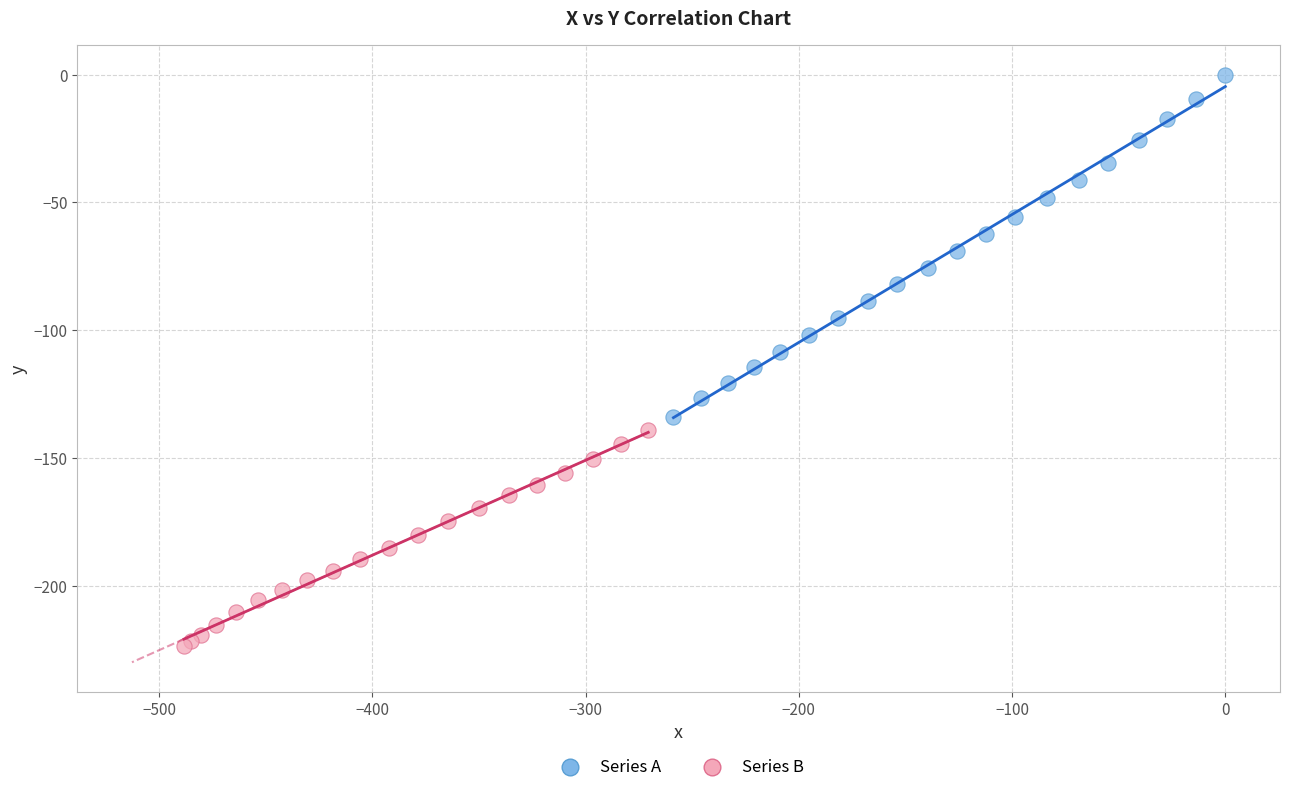

Which series reaches the maximum Y coordinate?

Series A